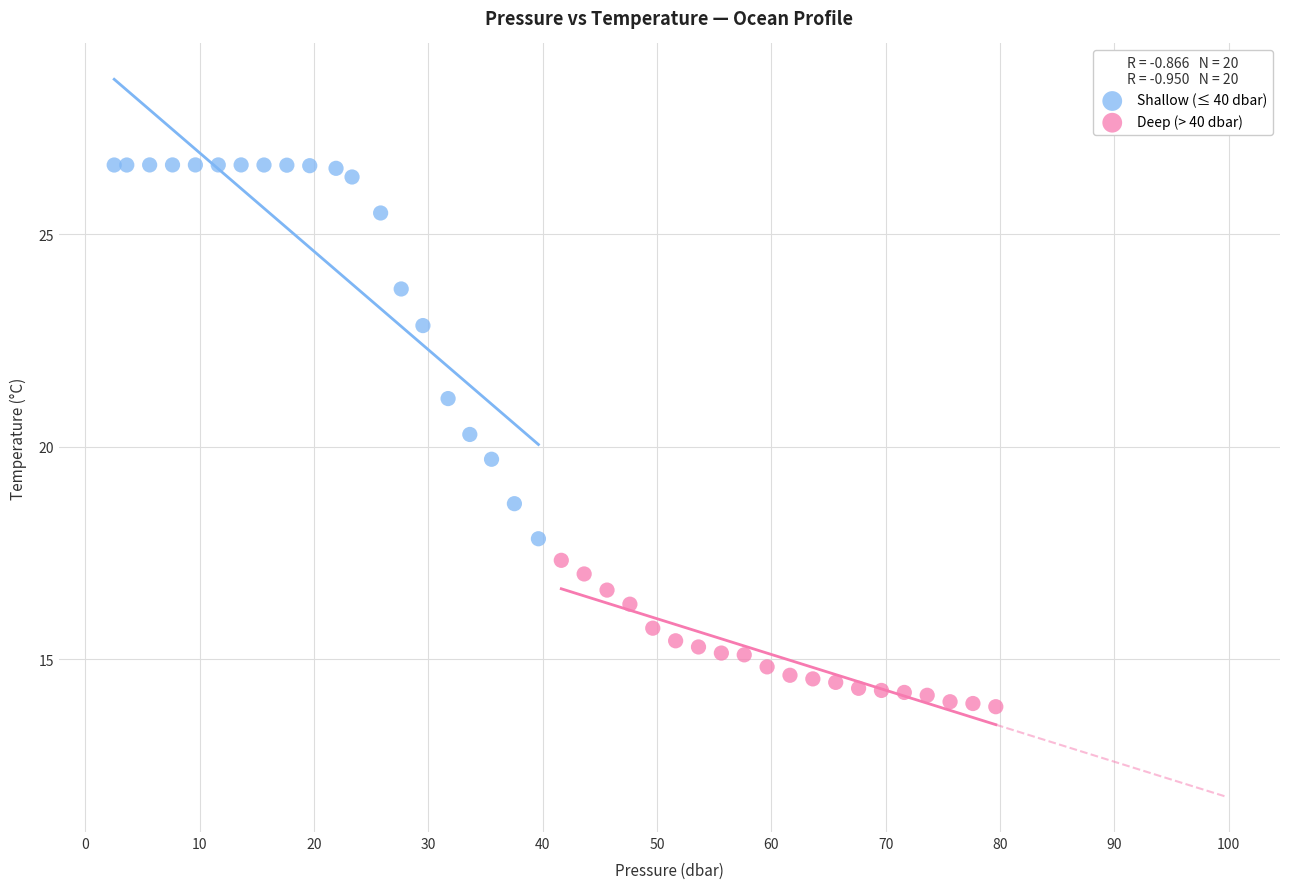

Which series contains the lowest Y value?

Deep (> 40 dbar)